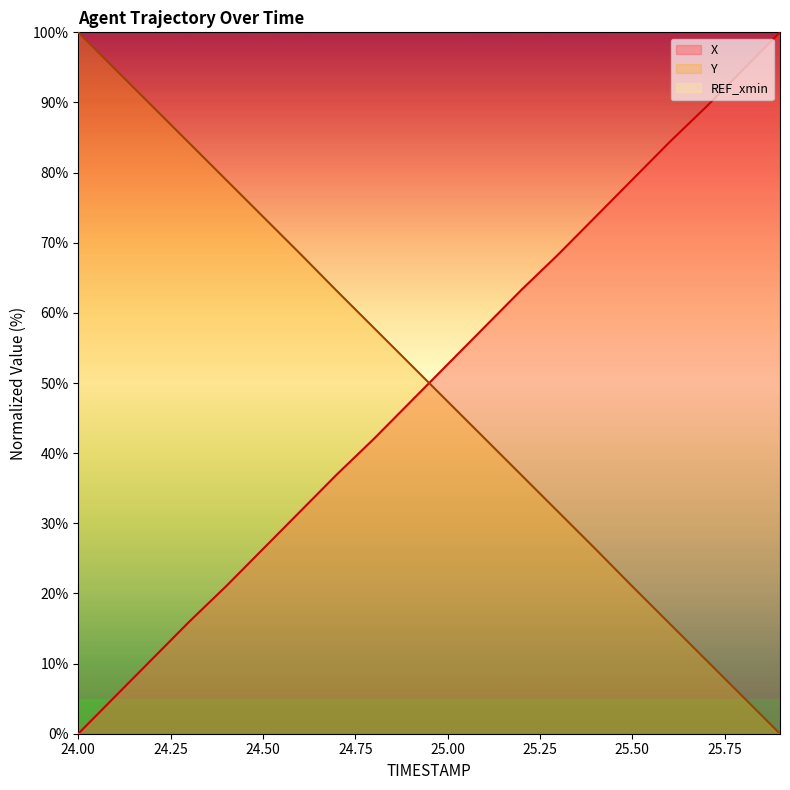

At which category does the chart reach its minimum across all series?

24.0